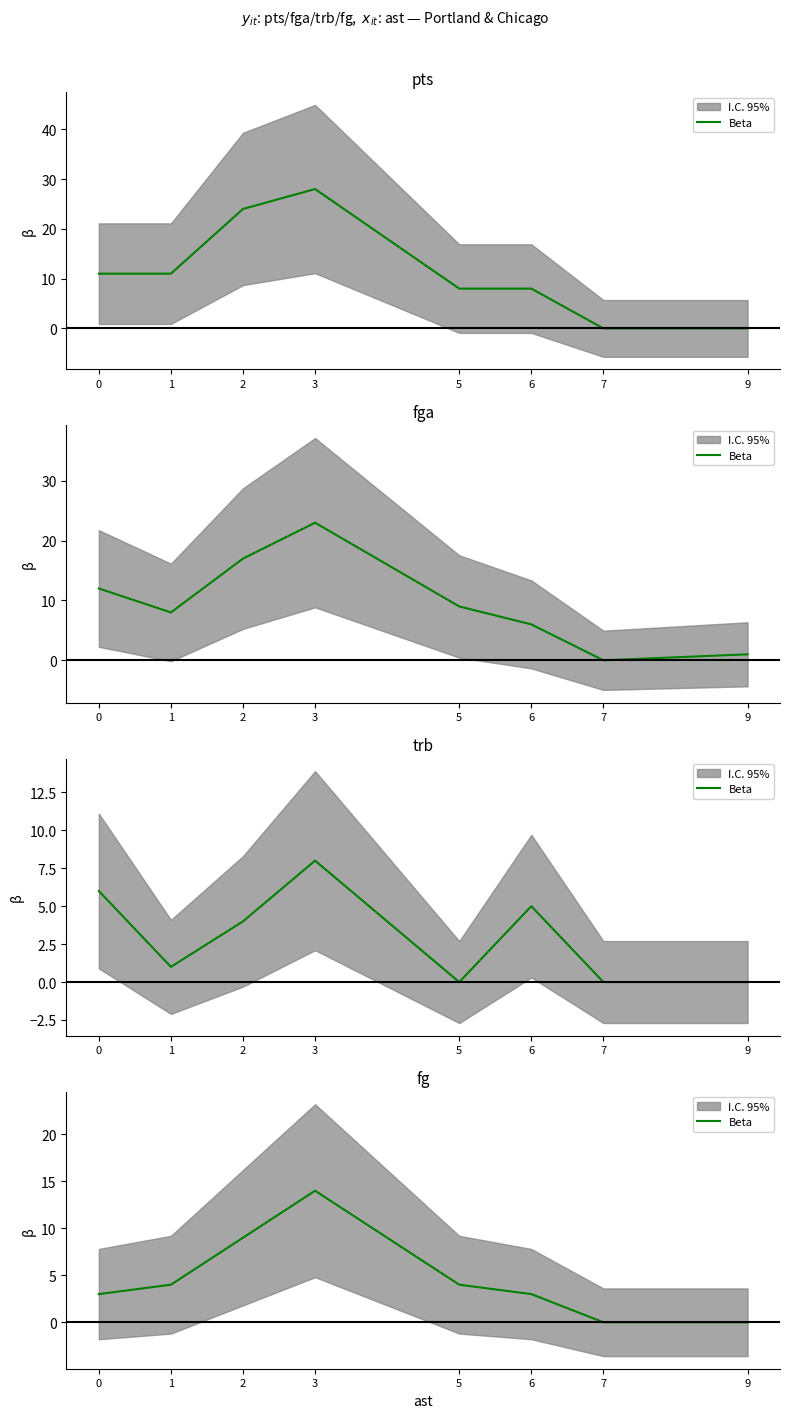

The value at 3 is 14. True or false?

True